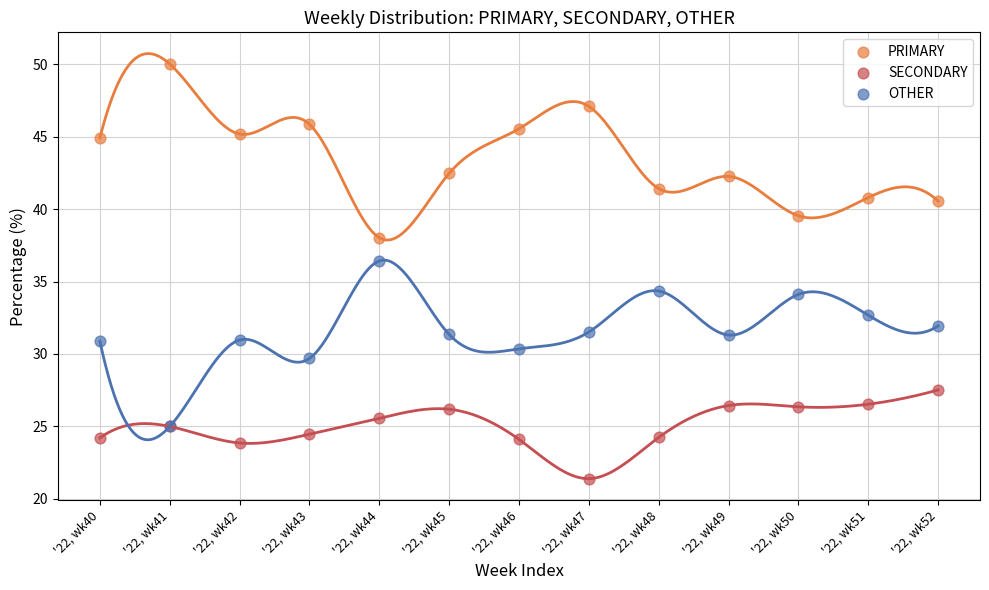

What are all the series names shown in the legend?

PRIMARY, SECONDARY, OTHER